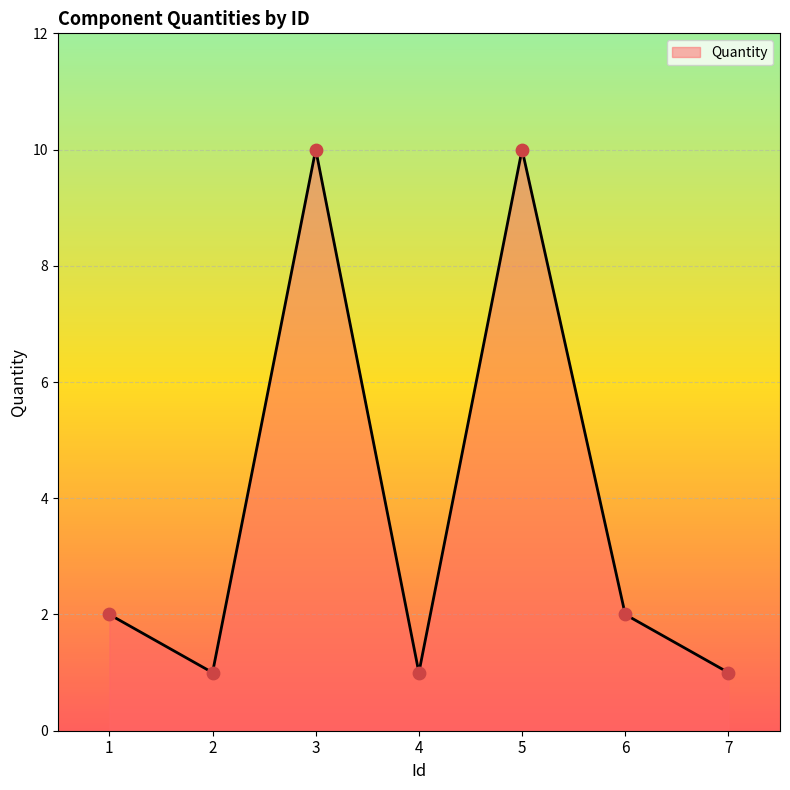

What is the ratio of the value at 1 to the value at 2?

2.0